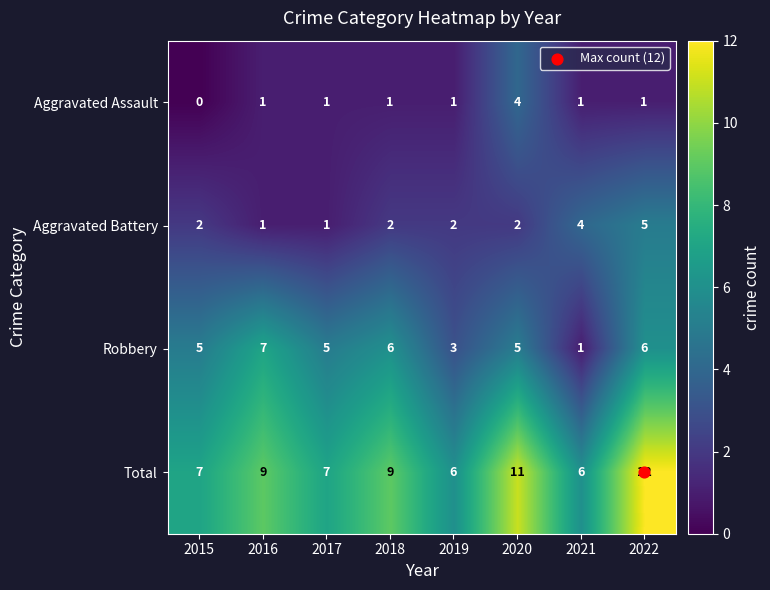

How many Robbery values are between 5 and 6?

5